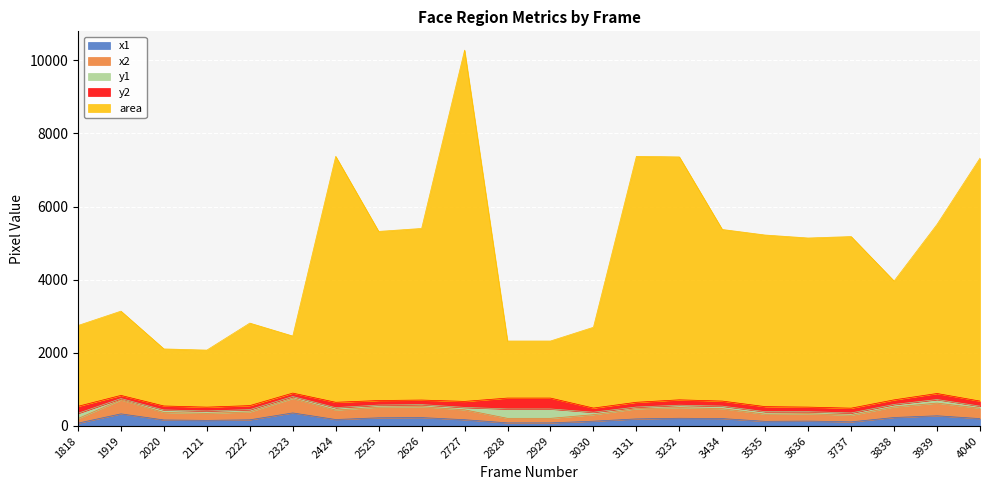

The value of x1 at 3535 is 127. True or false?

True